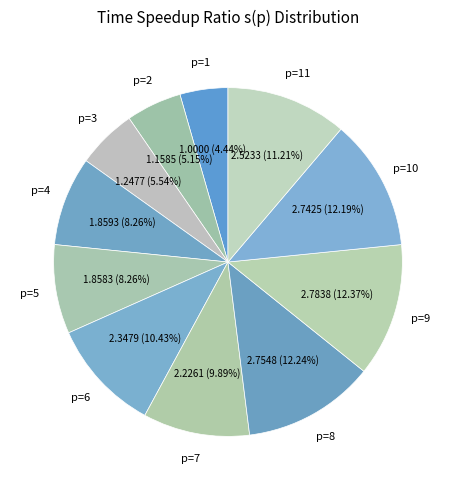

To the nearest percent, what is the combined percentage of p=7 and p=6?

20%